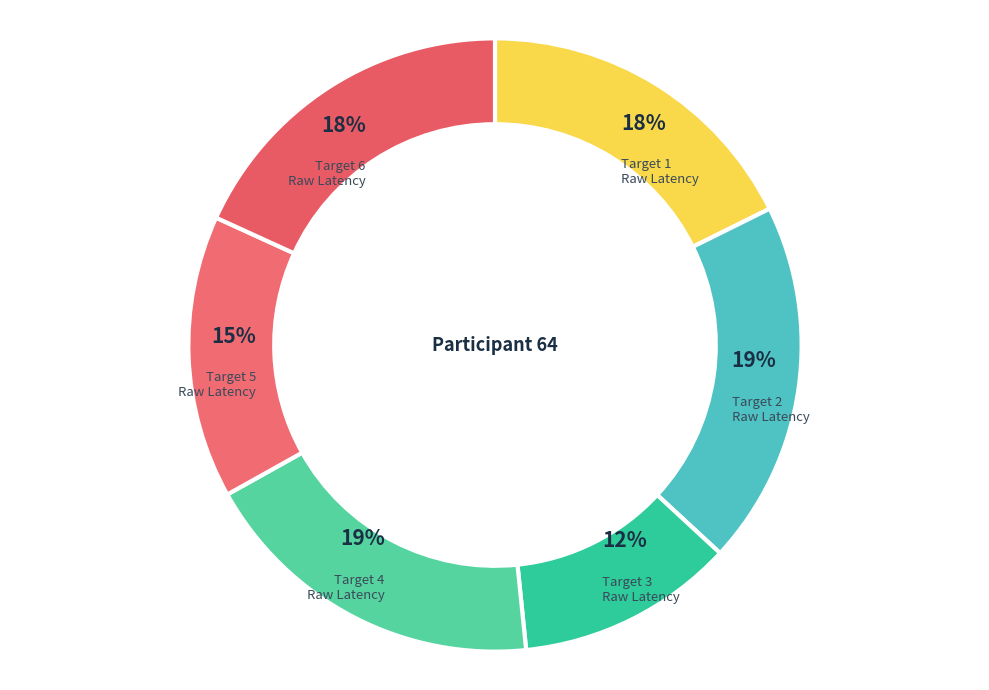

Does Target 4 Raw Latency account for over 50% of the chart?

No